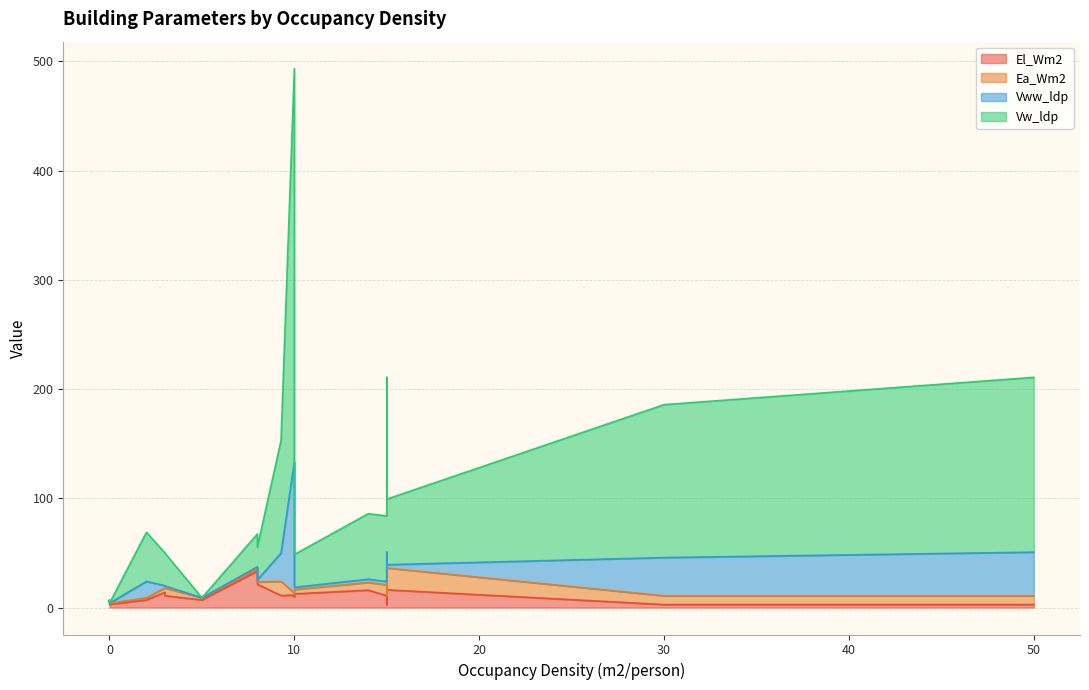

How many categories are shown in the chart?

19